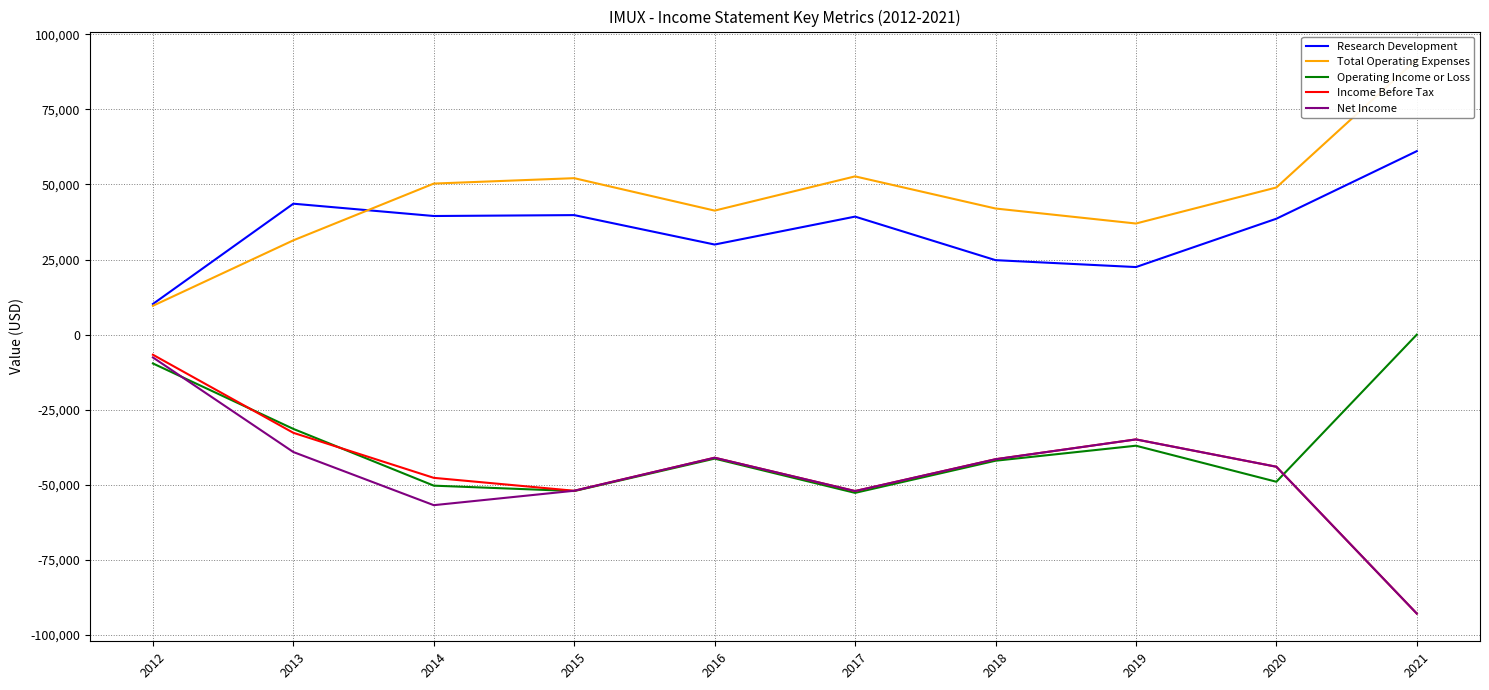

Reading right to left, what are all the values shown in this chart?

Research Development: 2021=61100	2020=38600	2019=22500	2018=24800	2017=39300	2016=30000	2015=39800	2014=39500	2013=43600	2012=10200
Total Operating Expenses: 2021=91700	2020=49000	2019=37000	2018=42000	2017=52700	2016=41300	2015=52100	2014=50300	2013=31400	2012=9600
Operating Income or Loss: 2021=0	2020=-49000	2019=-37000	2018=-42000	2017=-52700	2016=-41300	2015=-52100	2014=-50300	2013=-31400	2012=-9600
Income Before Tax: 2021=-92900	2020=-44000	2019=-34900	2018=-41500	2017=-52100	2016=-41000	2015=-52000	2014=-47700	2013=-32700	2012=-6700
Net Income: 2021=-92900	2020=-44000	2019=-34900	2018=-41500	2017=-52100	2016=-41000	2015=-52000	2014=-56800	2013=-39100	2012=-7600